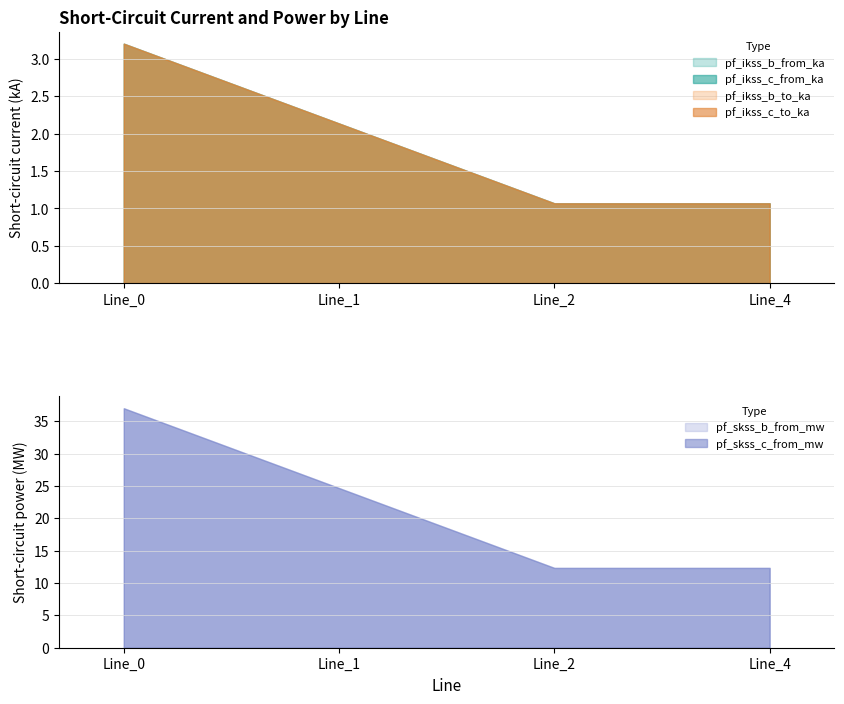

True or false: pf_ikss_b_to_ka and pf_skss_b_from_mw intersect in this chart.

False